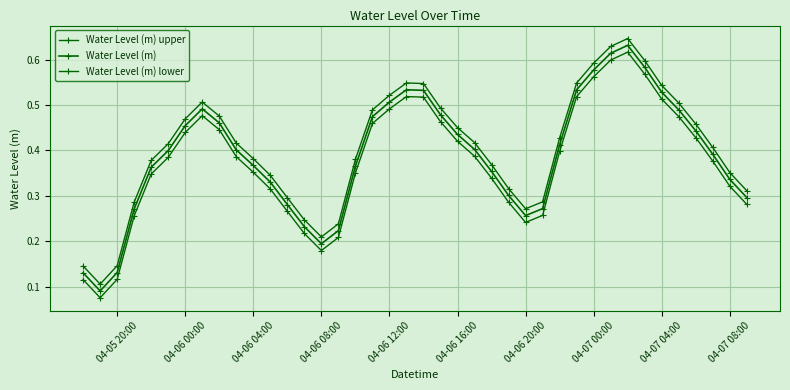

How many series are shown in this chart?

3